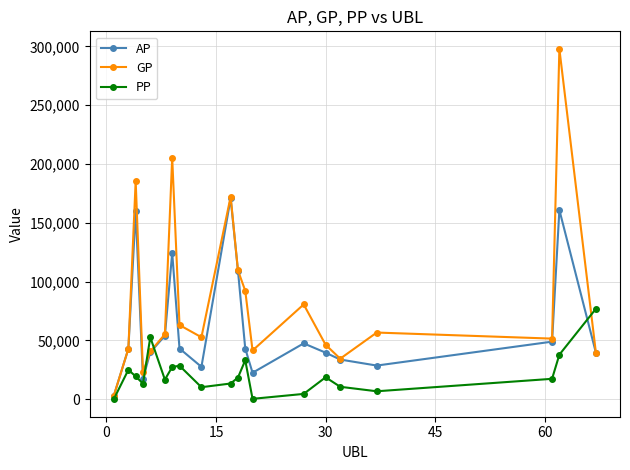

Rank the series by their average value, from highest to lowest.

GP, AP, PP